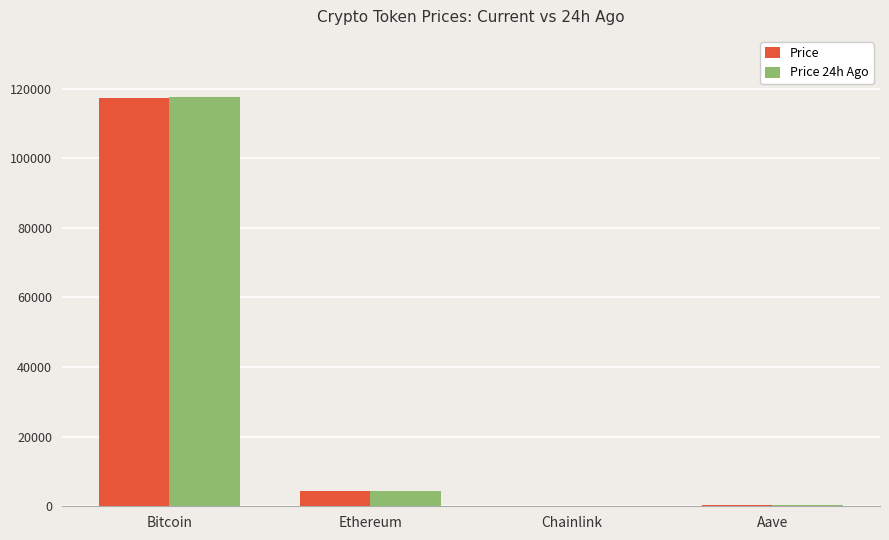

The Price series shows 117280.0 at Bitcoin. True or false?

True